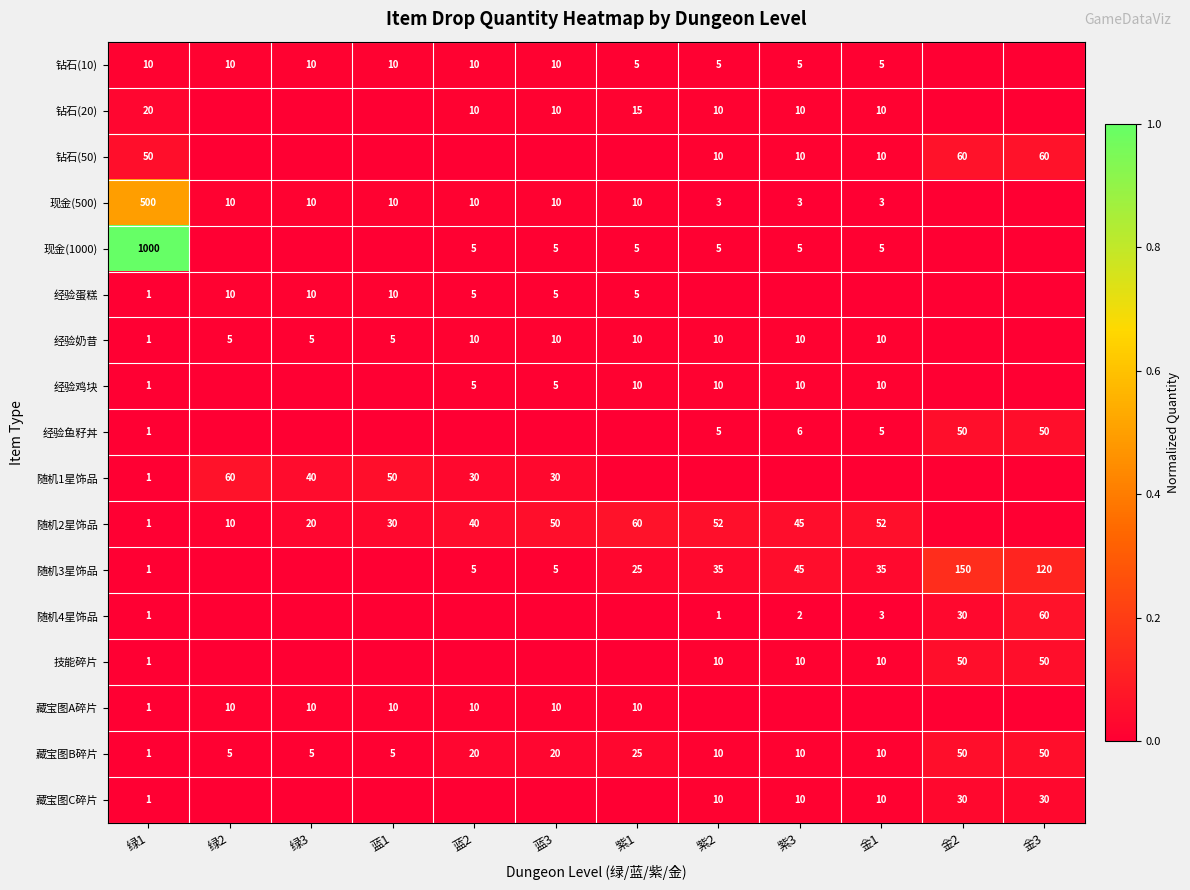

True or false: 随机3星饰品 has a value of 0.1 at 金2.

False